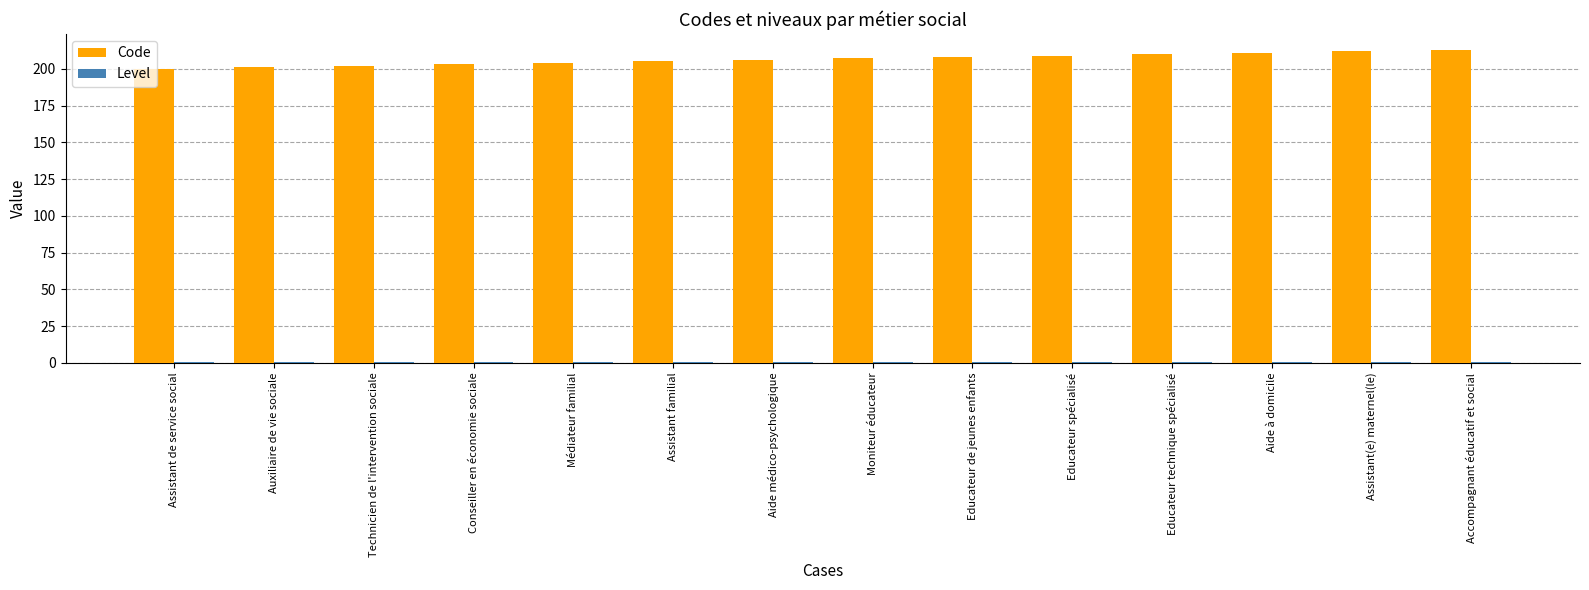

What is the highest value of the Code series?

213